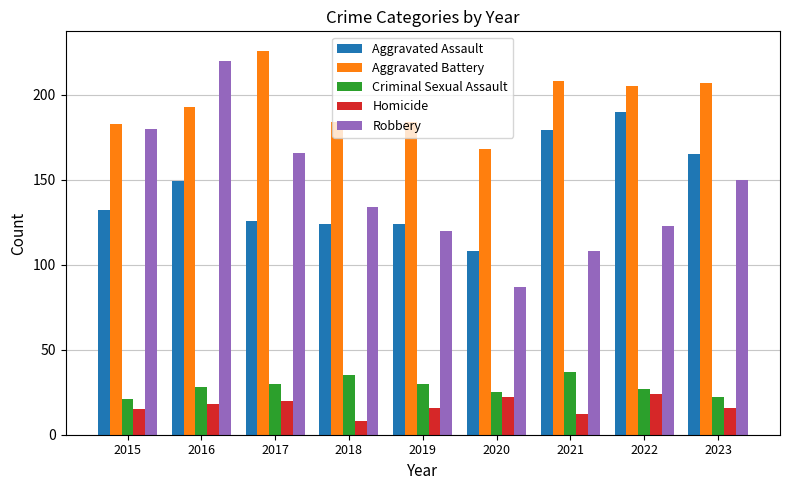

What are all the series names shown in the legend?

Aggravated Assault, Aggravated Battery, Criminal Sexual Assault, Homicide, Robbery